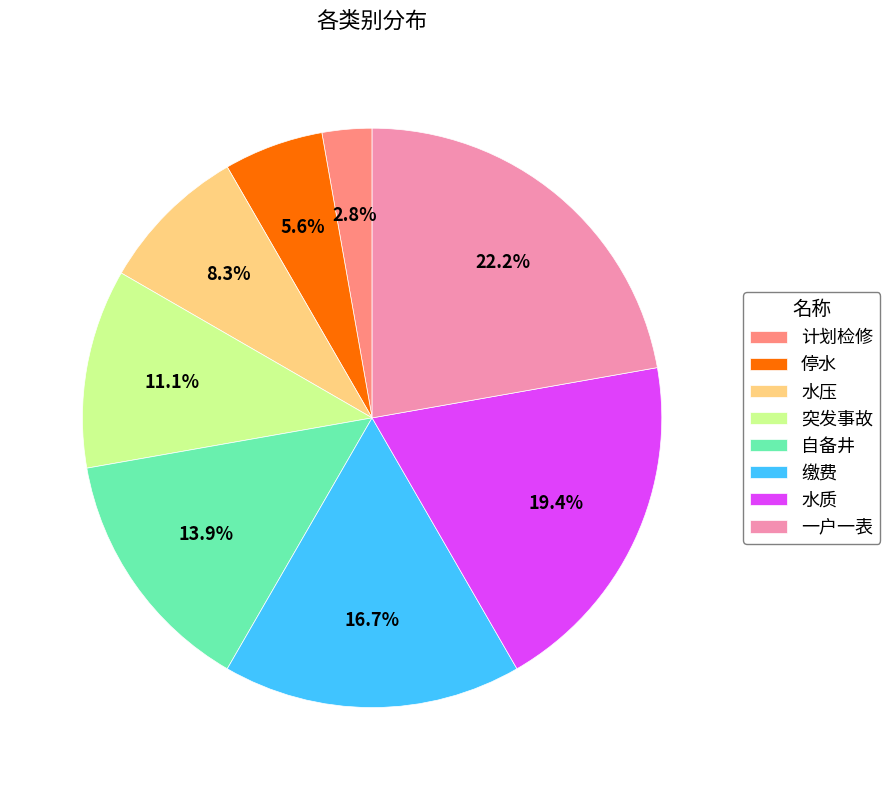

To the nearest percent, what is the average slice percentage?

12%